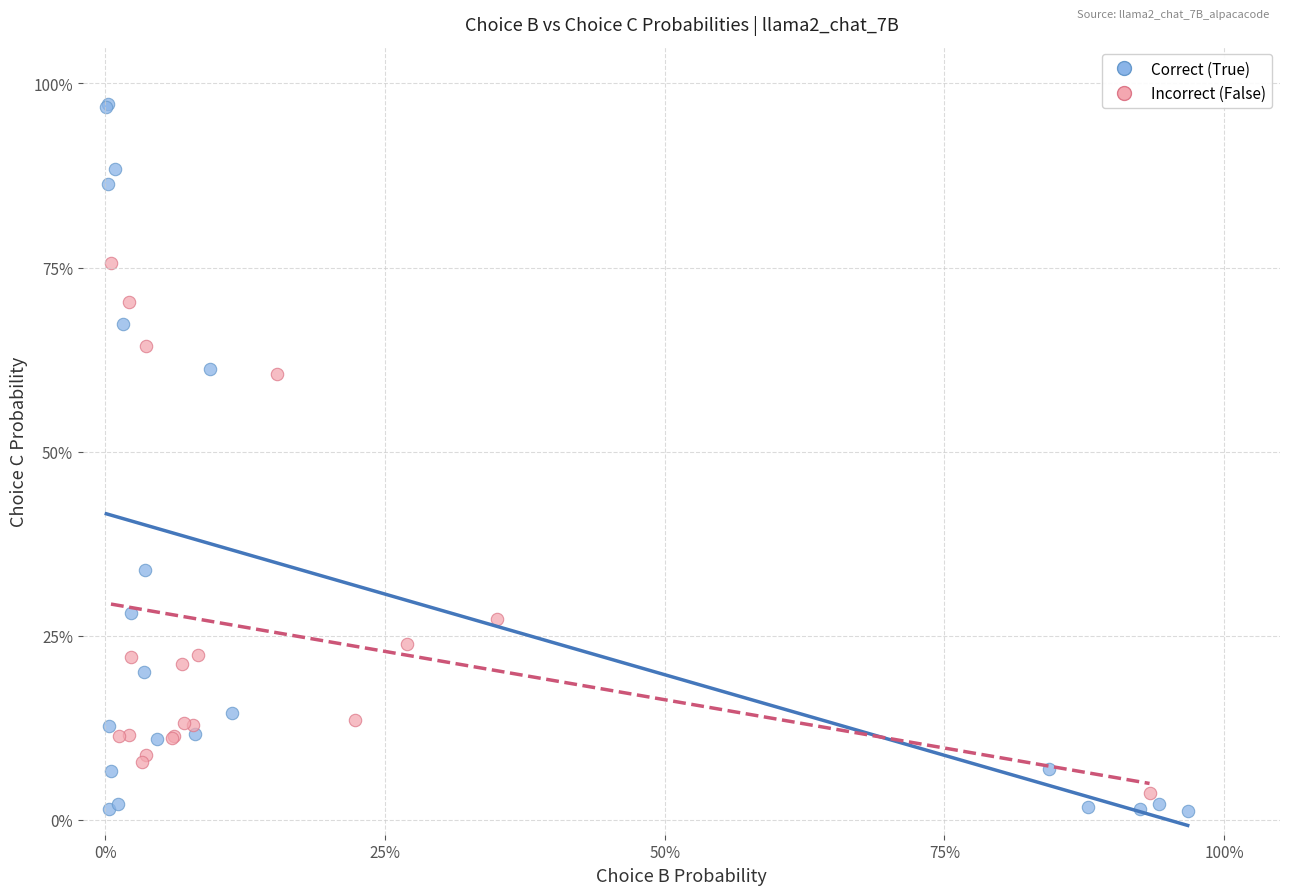

Which series reaches the minimum Y coordinate?

Correct (True)